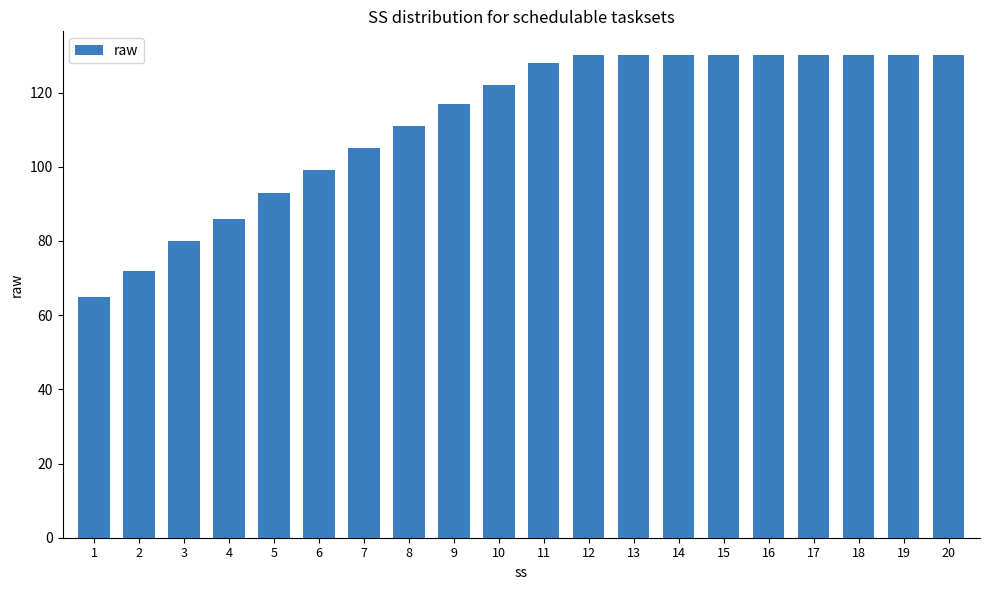

What is the minimum value shown in the chart?

65